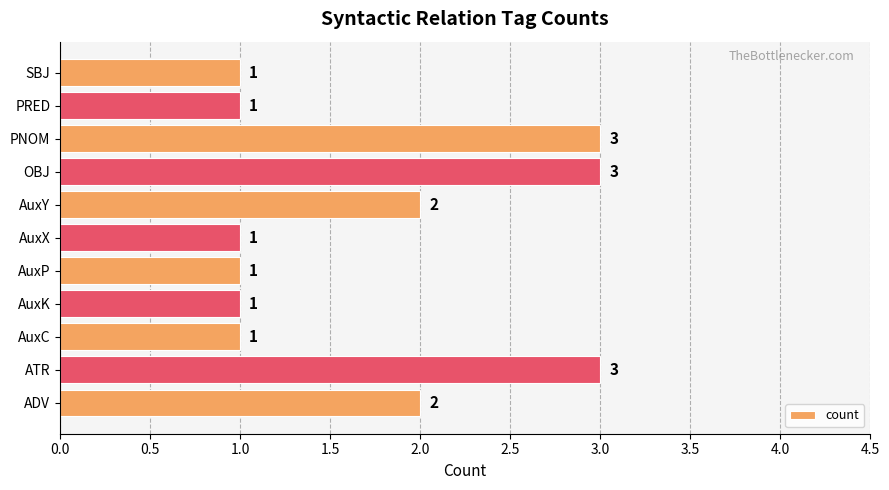

Reading bottom to top, list all the values displayed in this chart.

ADV=2	ATR=3	AuxC=1	AuxK=1	AuxP=1	AuxX=1	AuxY=2	OBJ=3	PNOM=3	PRED=1	SBJ=1